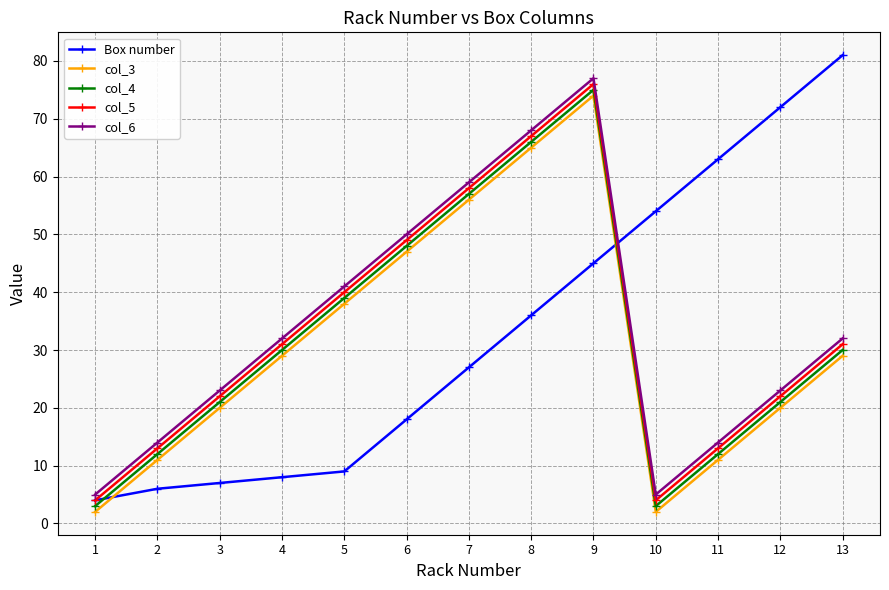

Rank the series by their maximum value, from lowest to highest.

col_3, col_4, col_5, col_6, Box number